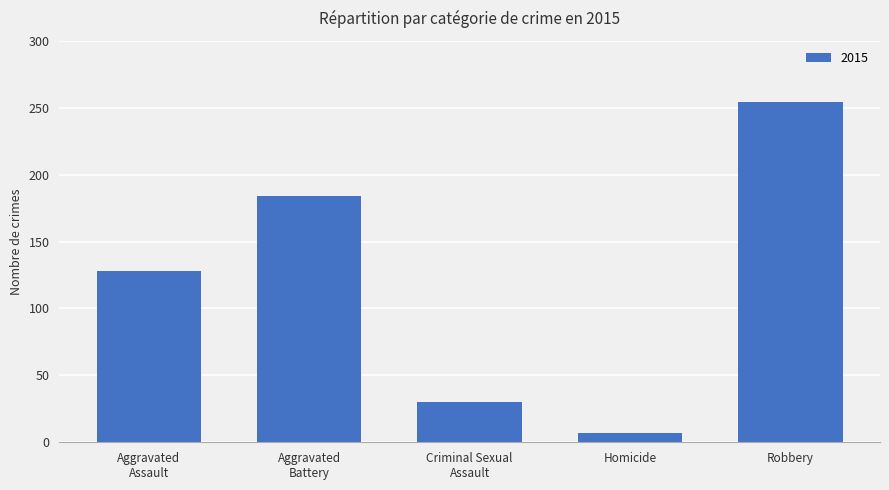

Does the chart contain any negative values?

No